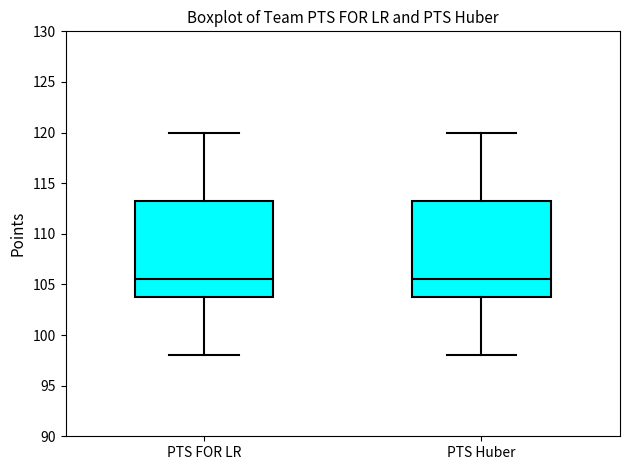

Reading left to right, transcribe this box plot: for each box, give where its median line is, the range the box spans, and where its two whiskers end, as read against the y-axis. The values are not printed on the chart, so give them approximately, as read against the axis.

PTS FOR LR: median 105.5, box 103.5 to 113.0, whiskers 98.0 to 120.0
PTS Huber: median 105.5, box 103.5 to 113.0, whiskers 98.0 to 120.0